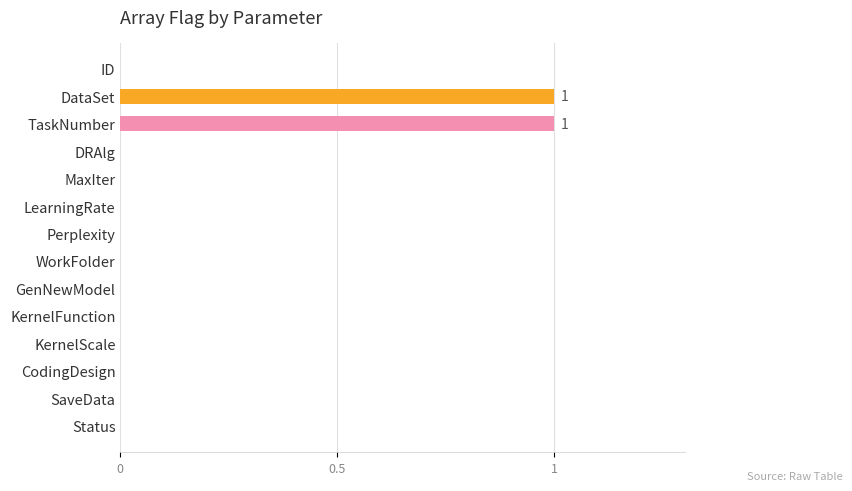

What is the sum of all values?

2